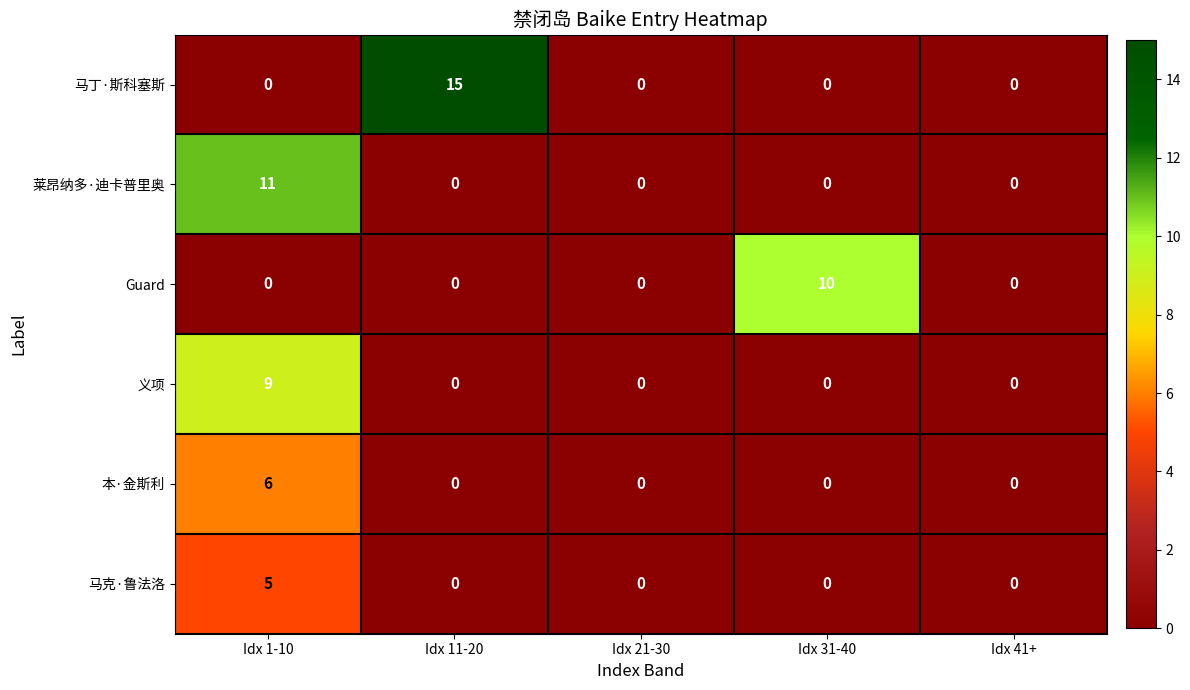

What is the total value across all series at Idx 1-10?

31